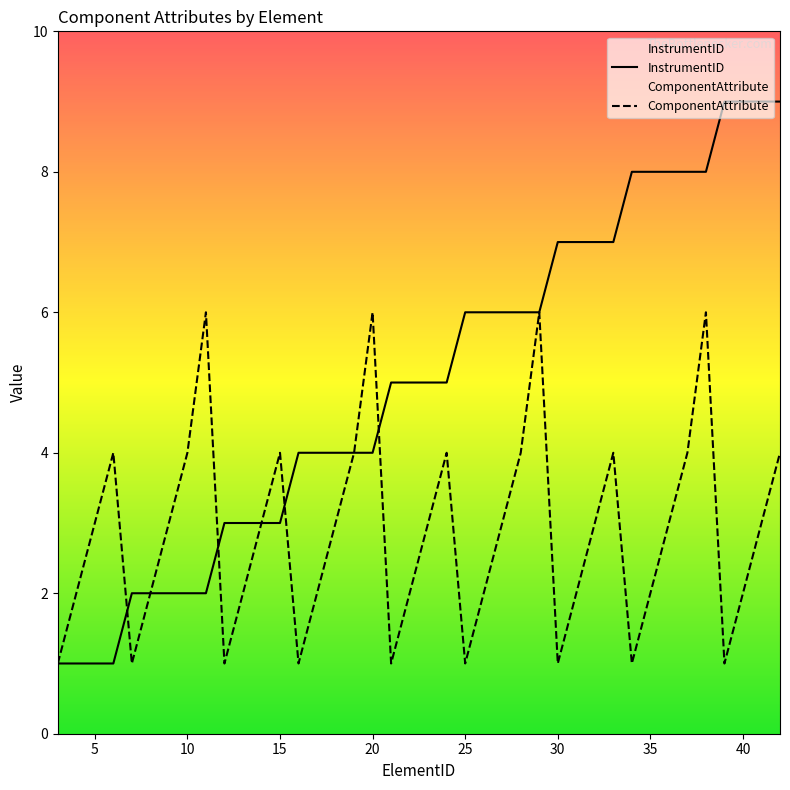

How many distinct data groups are displayed?

2